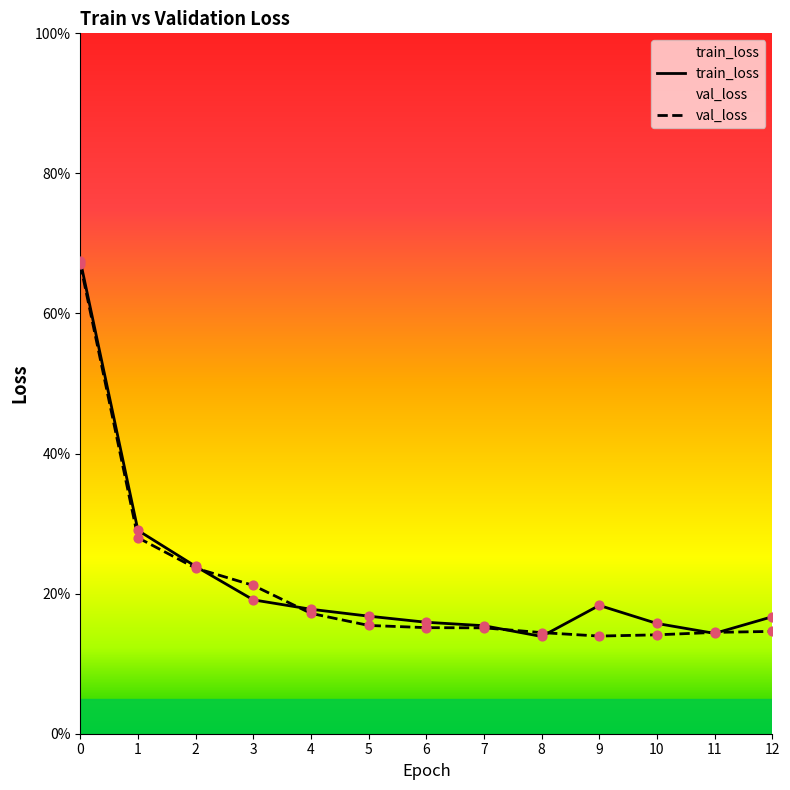

What is the total value across all series at 4?

0.3